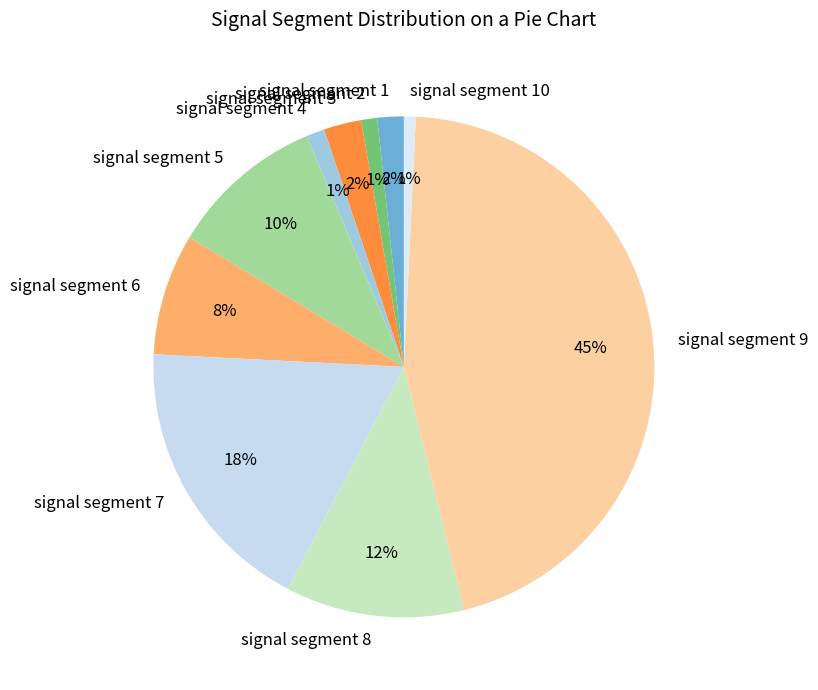

Combined, do signal segment 10 and signal segment 6 account for over 50%?

No